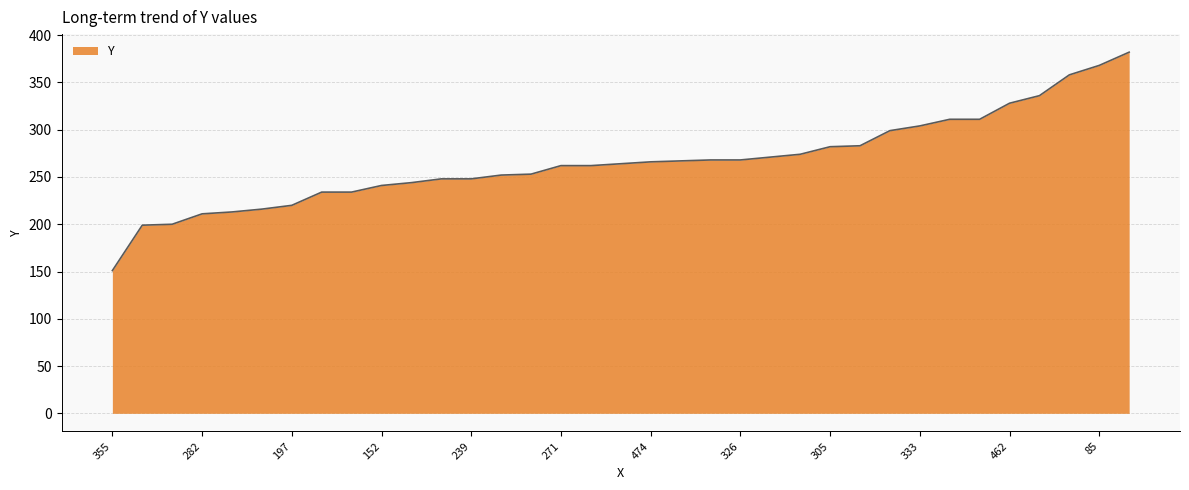

What is the smallest value displayed?

151